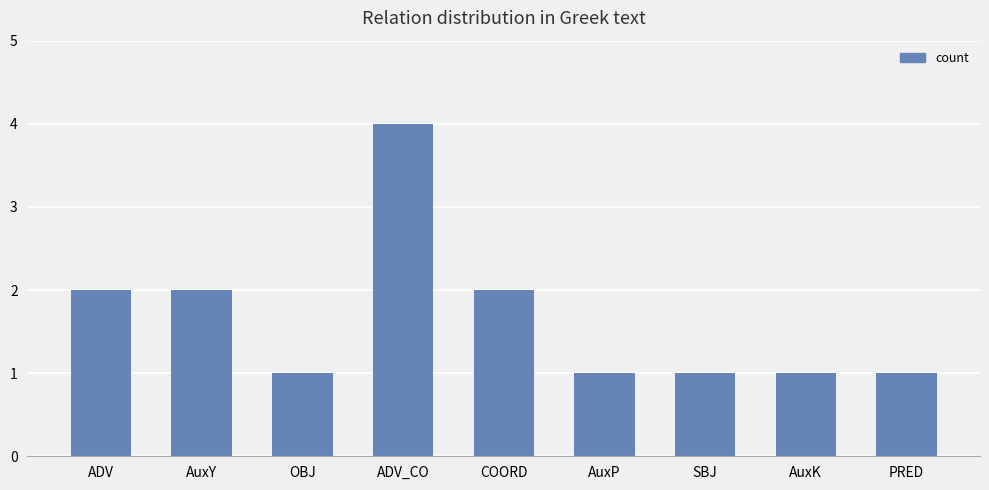

How many distinct data groups are displayed?

1